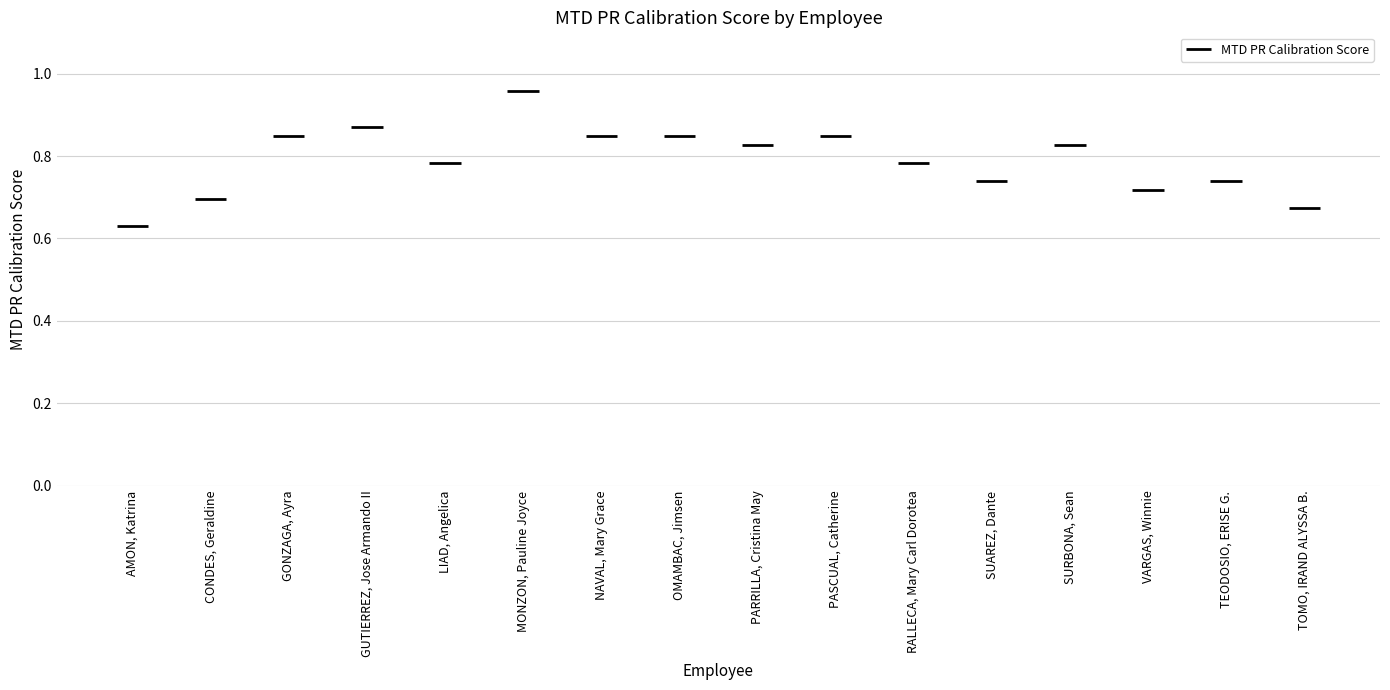

Reading right to left, extract all data points from this chart.

0.7	0.7	0.7	0.8	0.7	0.8	0.8	0.8	0.8	0.8	1.0	0.8	0.9	0.8	0.7	0.6